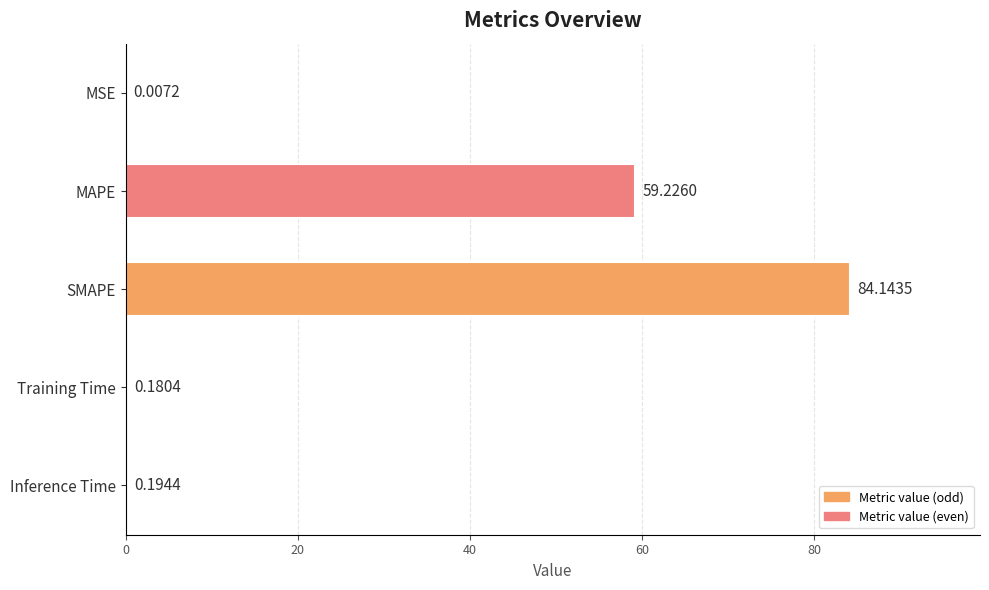

At which category does the chart reach its peak across all series?

SMAPE